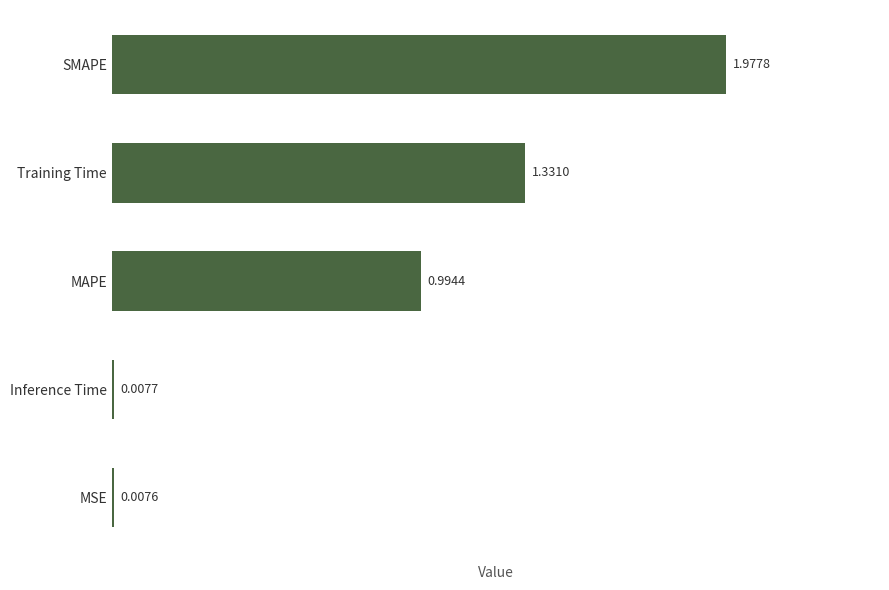

List the labels in order of value, largest first.

SMAPE, Training Time, MAPE, Inference Time, MSE